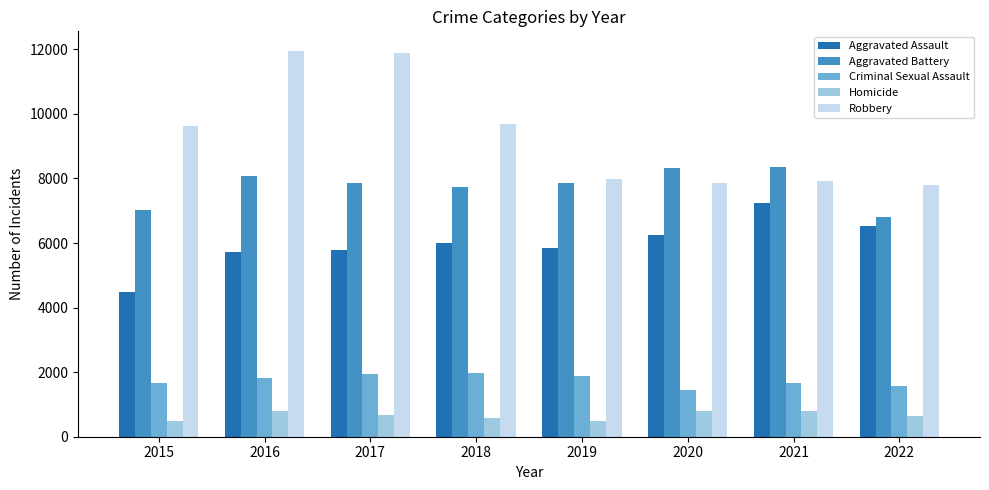

At how many categories does at least one series exceed 8767?

4